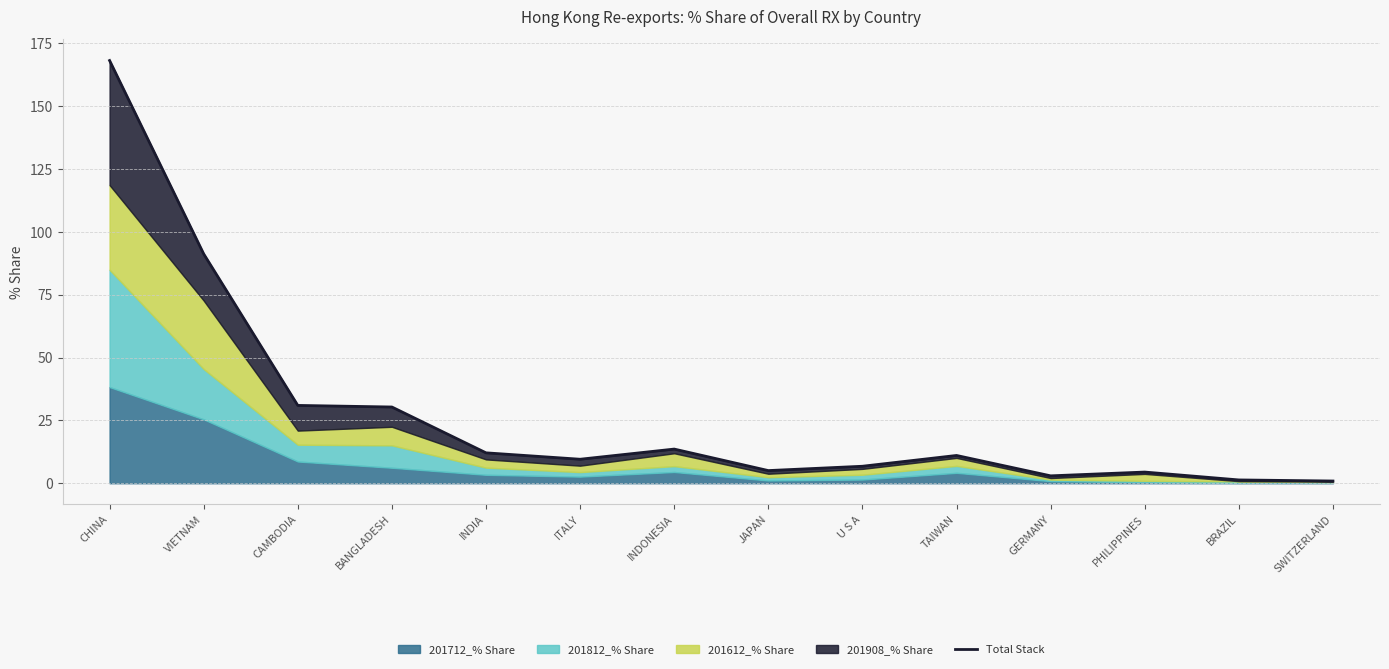

Where is the first local minimum?

ITALY